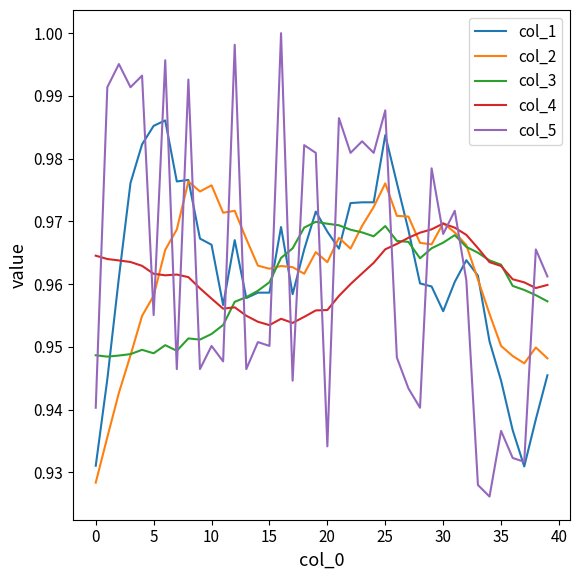

Rank the series by their average value, from lowest to highest.

col_3, col_4, col_2, col_1, col_5